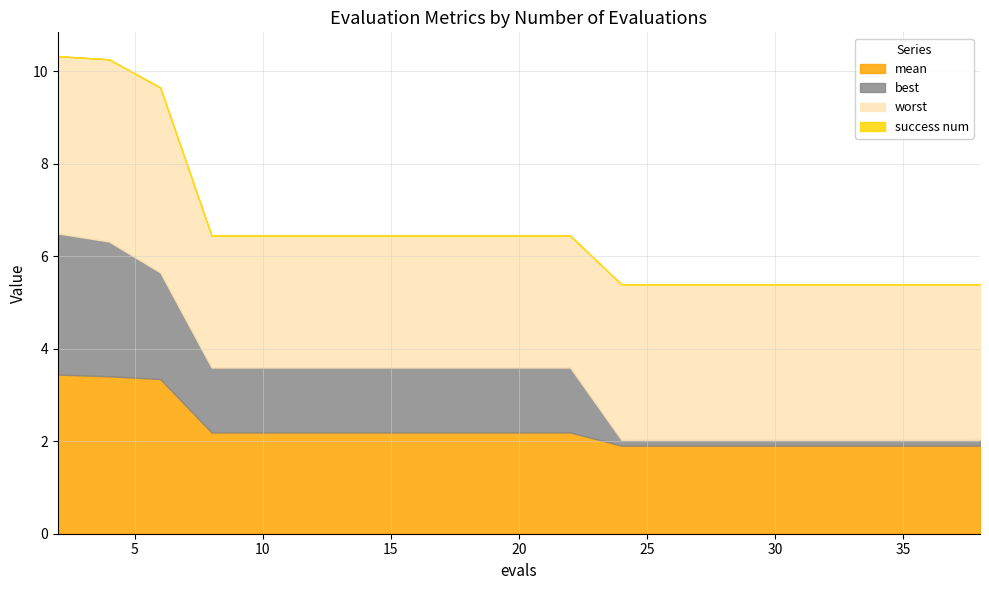

Reading right to left, transcribe all the data shown in this chart.

mean: 1.9	1.9	1.9	1.9	1.9	1.9	1.9	1.9	1.9	2.2	2.2	2.2	2.2	2.2	2.2	2.2	2.2	3.3	3.4	3.4
best: 0.1	0.1	0.1	0.1	0.1	0.1	0.1	0.1	0.1	1.4	1.4	1.4	1.4	1.4	1.4	1.4	1.4	2.3	2.9	3.0
worst: 3.4	3.4	3.4	3.4	3.4	3.4	3.4	3.4	3.4	2.9	2.9	2.9	2.9	2.9	2.9	2.9	2.9	4.0	3.9	3.8
success num: 0.0	0.0	0.0	0.0	0.0	0.0	0.0	0.0	0.0	0.0	0.0	0.0	0.0	0.0	0.0	0.0	0.0	0.0	0.0	0.0